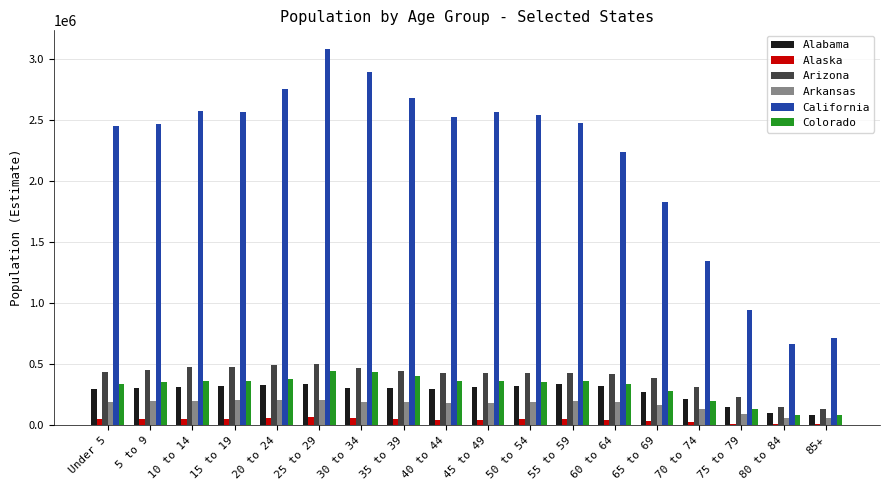

What is the sum of all Arkansas values?

2999370